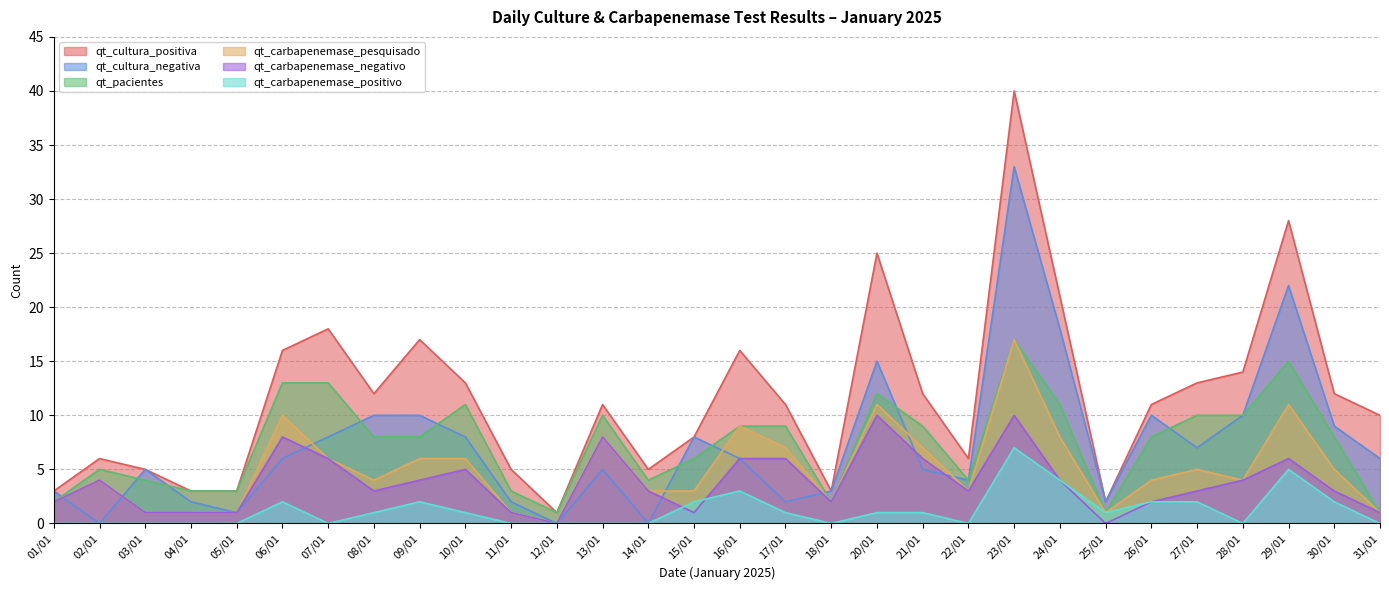

What is the approximate value of qt_carbapenemase_negativo at 21/01, to the nearest 5?

5